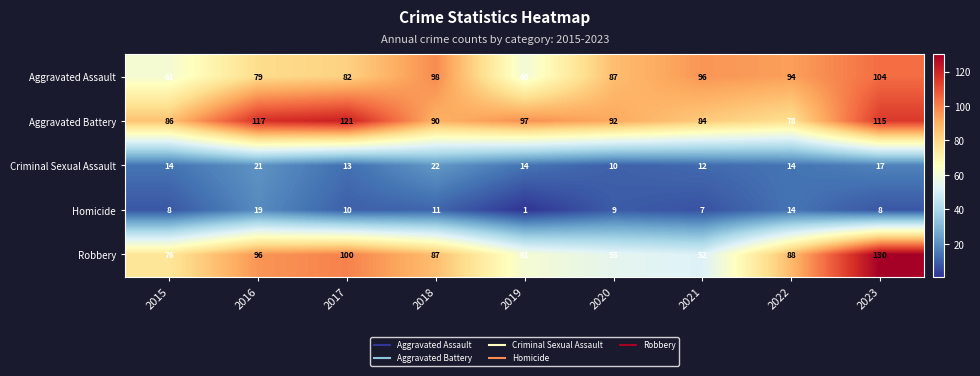

What is the total value across all series at 2017?

326